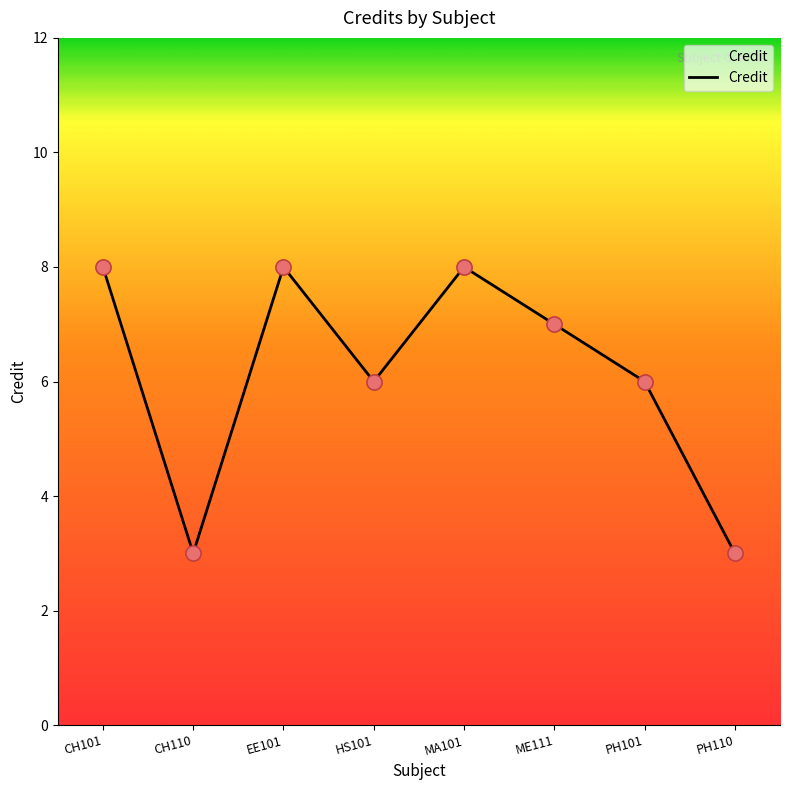

What is the ratio of the value at CH110 to the value at EE101?

0.4